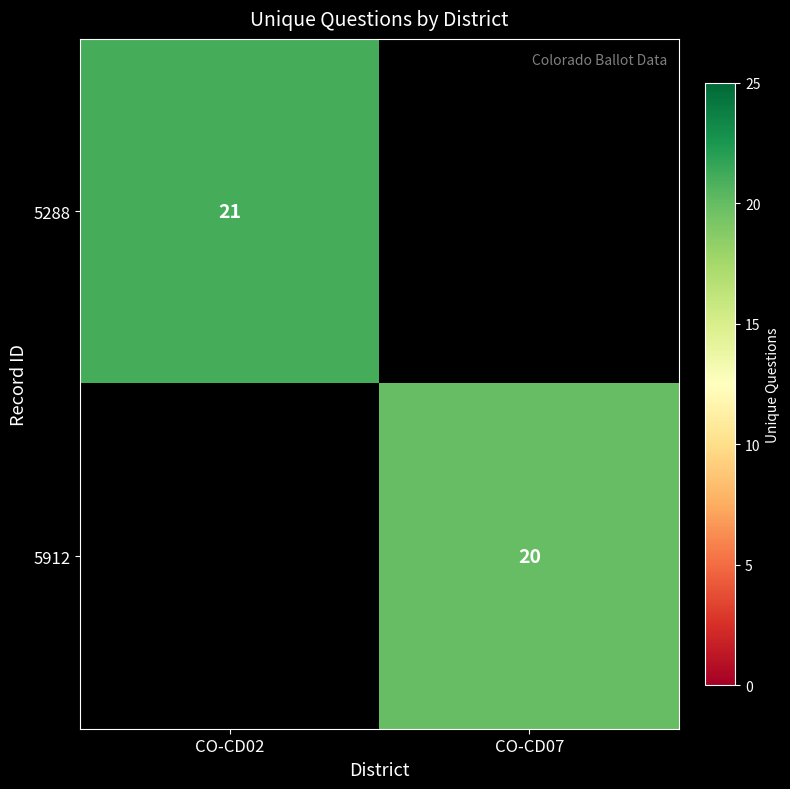

The value of 5288 at CO-CD02 is 21. True or false?

True